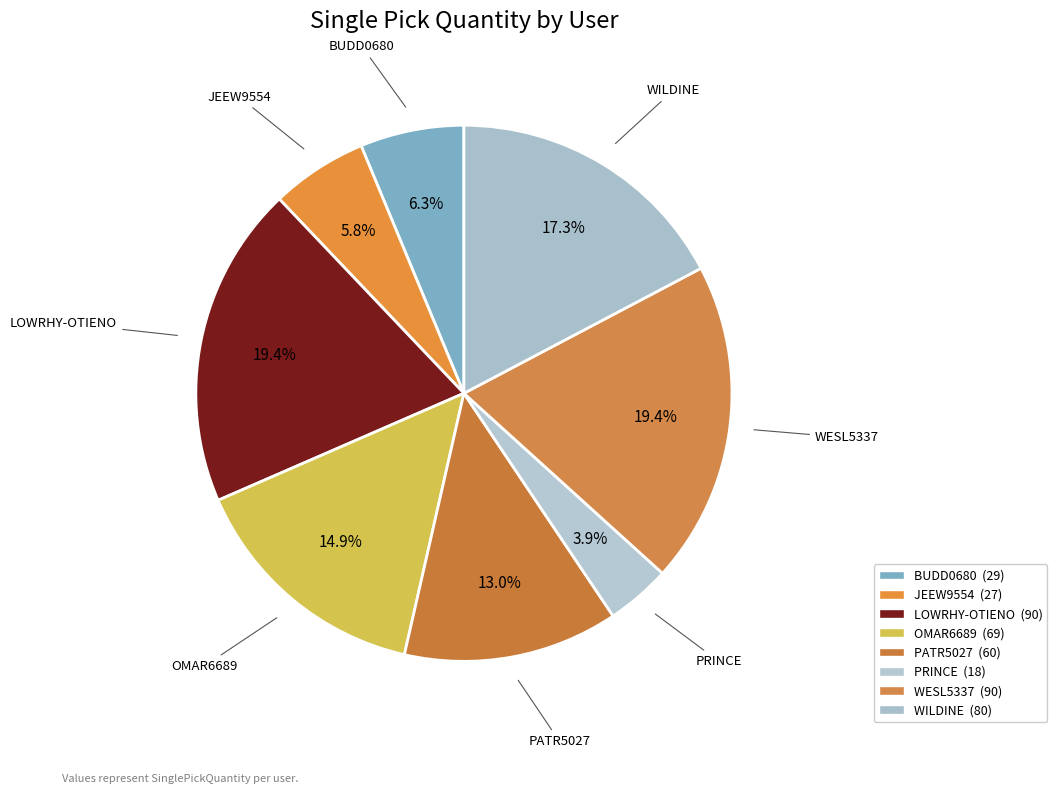

Which has a higher value, WESL5337 or PATR5027?

WESL5337